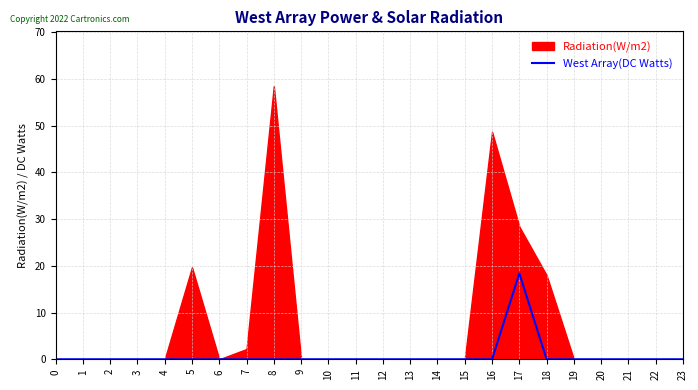

How many lines are shown in the chart?

1